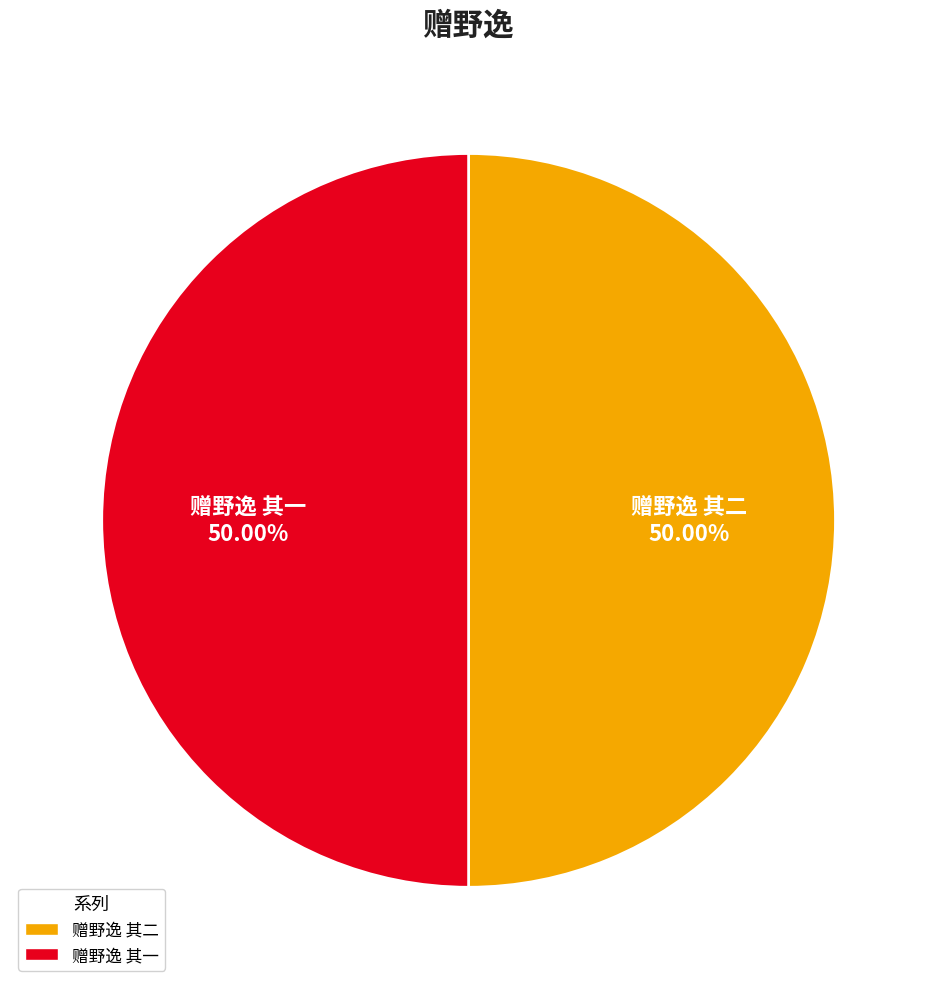

How much of the chart is everything except 赠野逸 其二?

50.0%